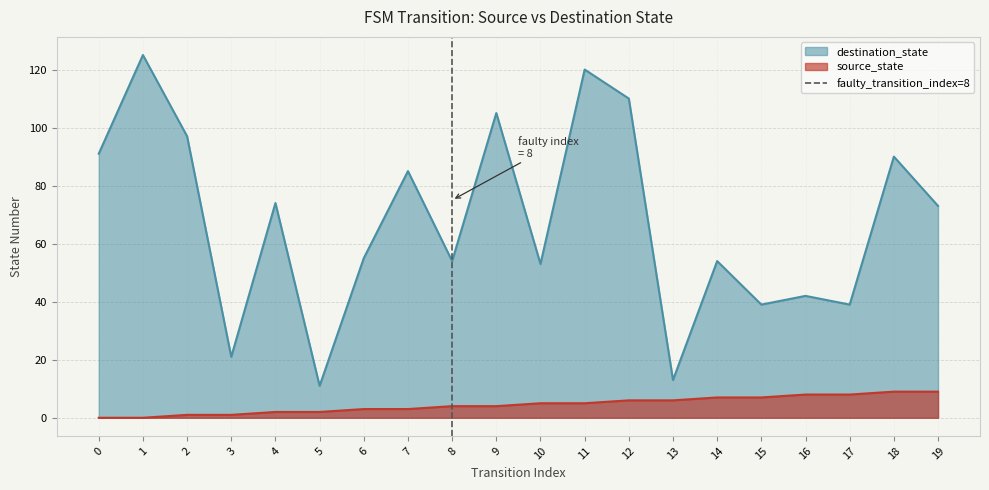

The value of destination_state at 4 is 74. True or false?

True